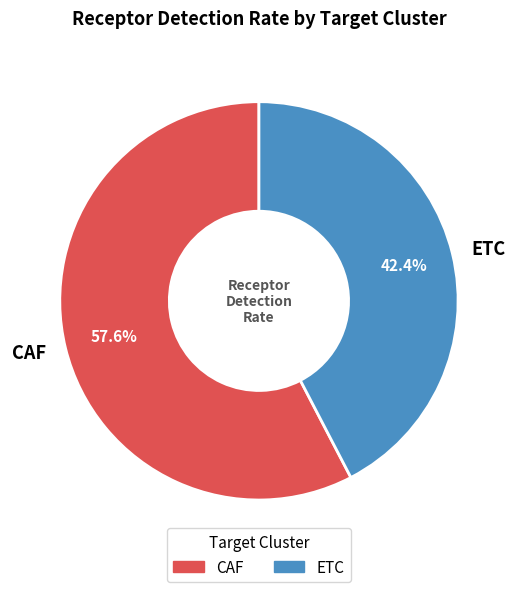

Combined, what portion of the pie is ETC and CAF?

100.0%